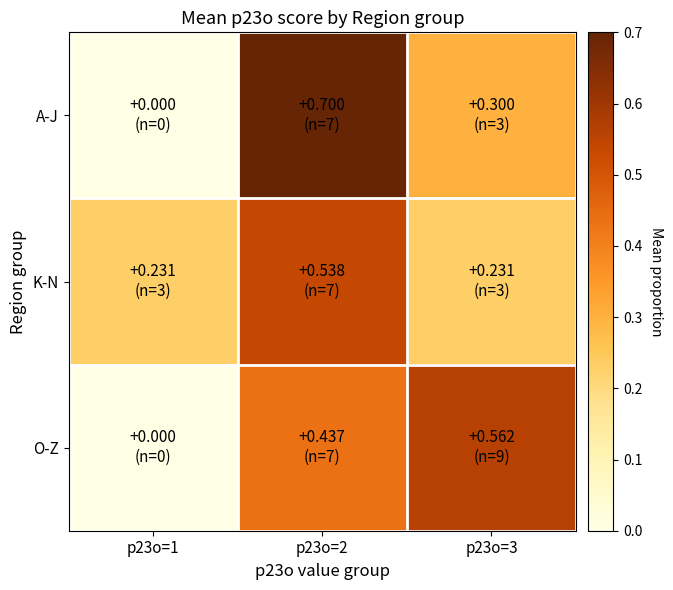

Between p23o=1 and p23o=2, which is larger?

p23o=2